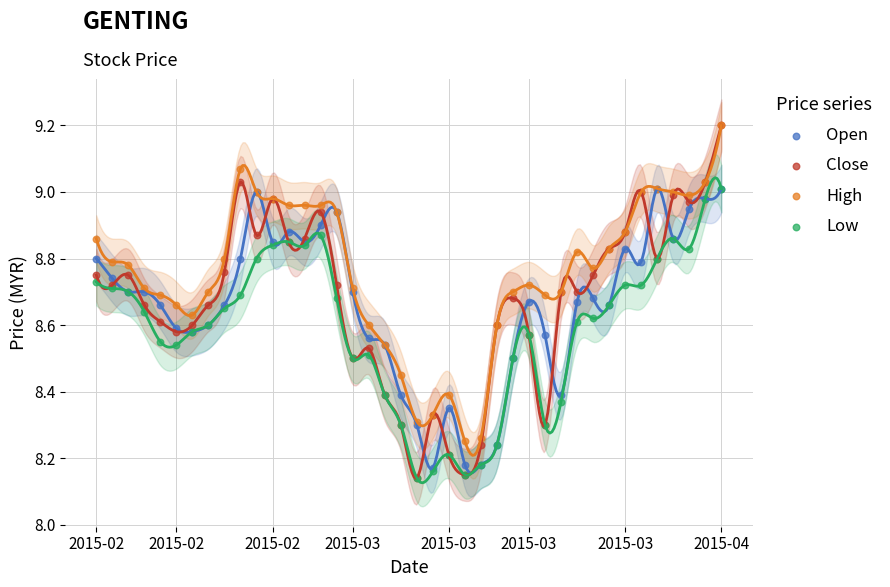

Which series has the widest spread of Y values?

Close